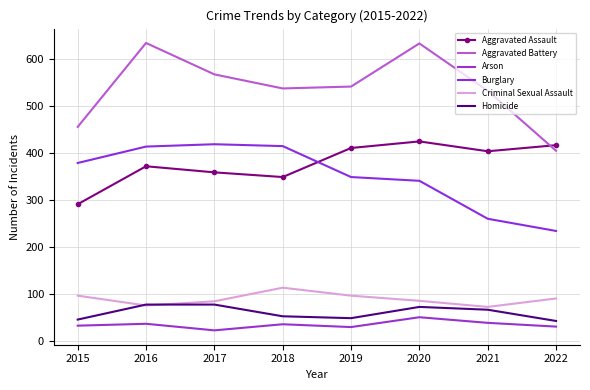

At which label does Aggravated Assault first exceed 404?

2019